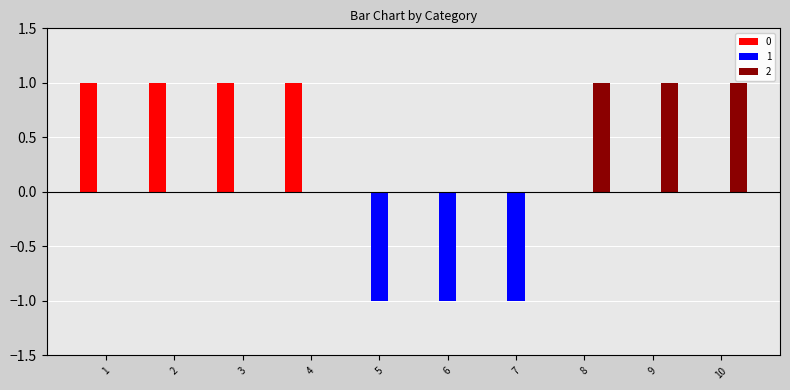

Count the 1 values in the range -1 to 0.

10